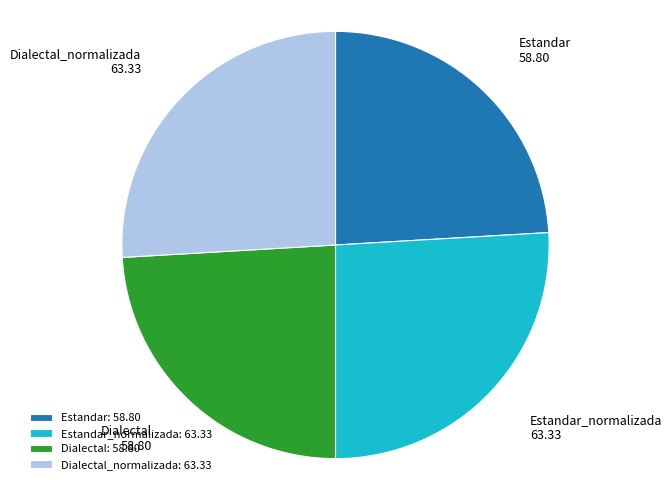

Does Estandar represent more than half of the total?

No